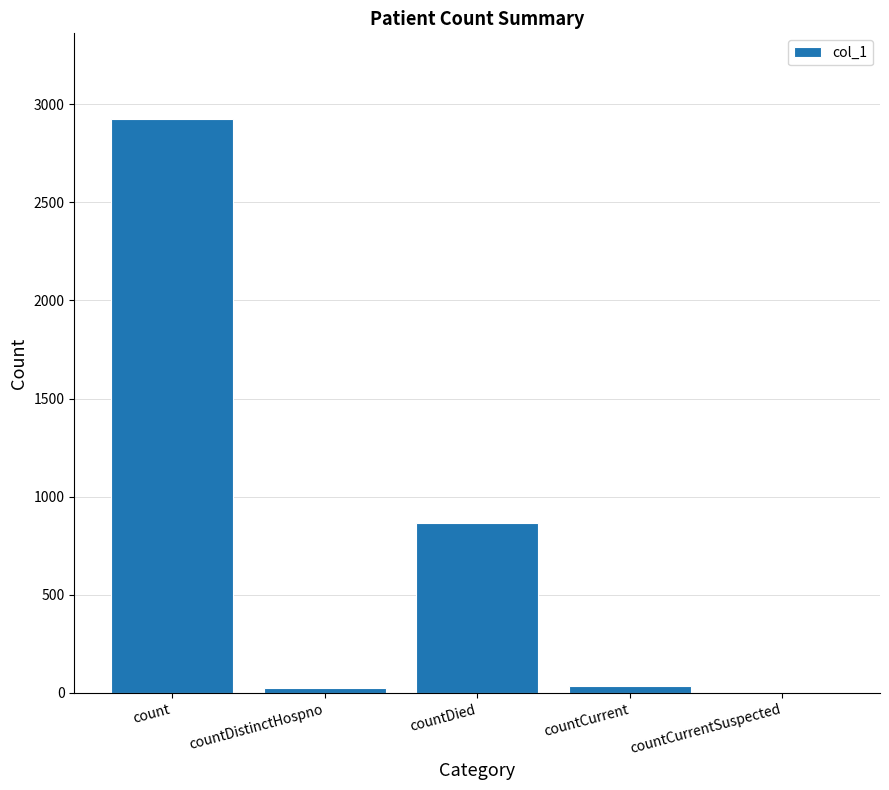

What is the sum of all values?

3844